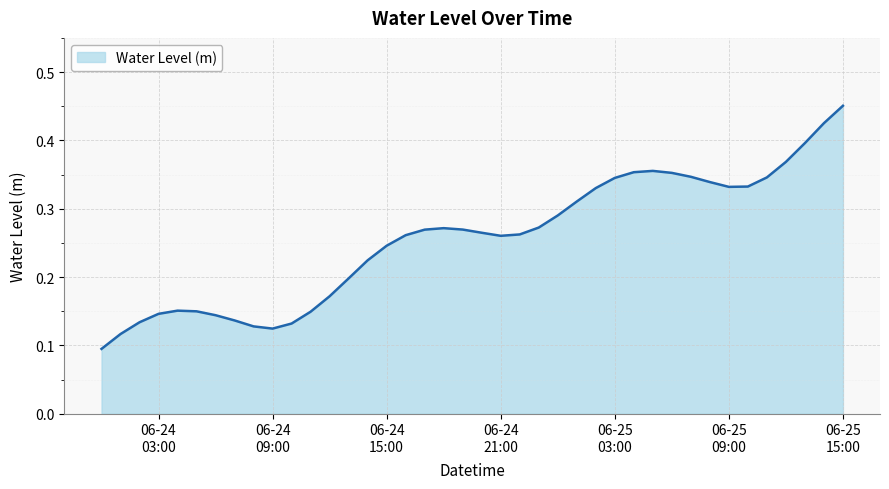

Reading left to right, transcribe all the data shown in this chart.

0.1	0.1	0.1	0.1	0.2	0.1	0.1	0.1	0.1	0.1	0.1	0.1	0.2	0.2	0.2	0.2	0.3	0.3	0.3	0.3	0.3	0.3	0.3	0.3	0.3	0.3	0.3	0.3	0.4	0.4	0.4	0.3	0.3	0.3	0.3	0.3	0.4	0.4	0.4	0.5